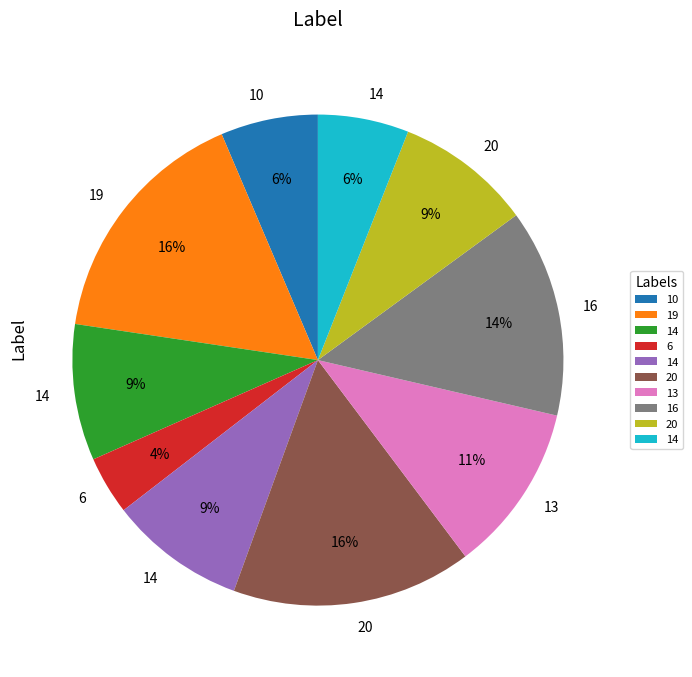

Is there any slice that represents more than half of the pie?

No